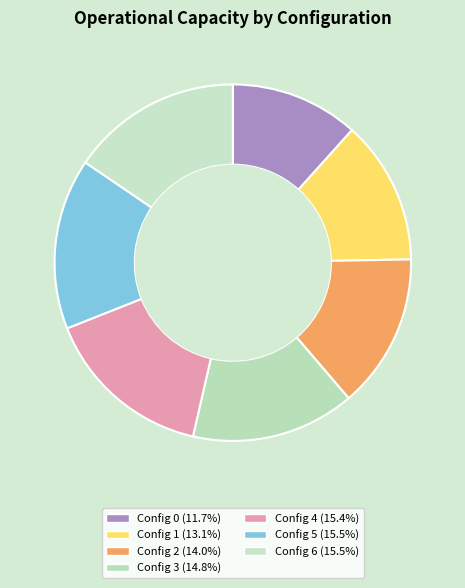

To the nearest percent, what is the difference between the largest and smallest slice percentages?

4%